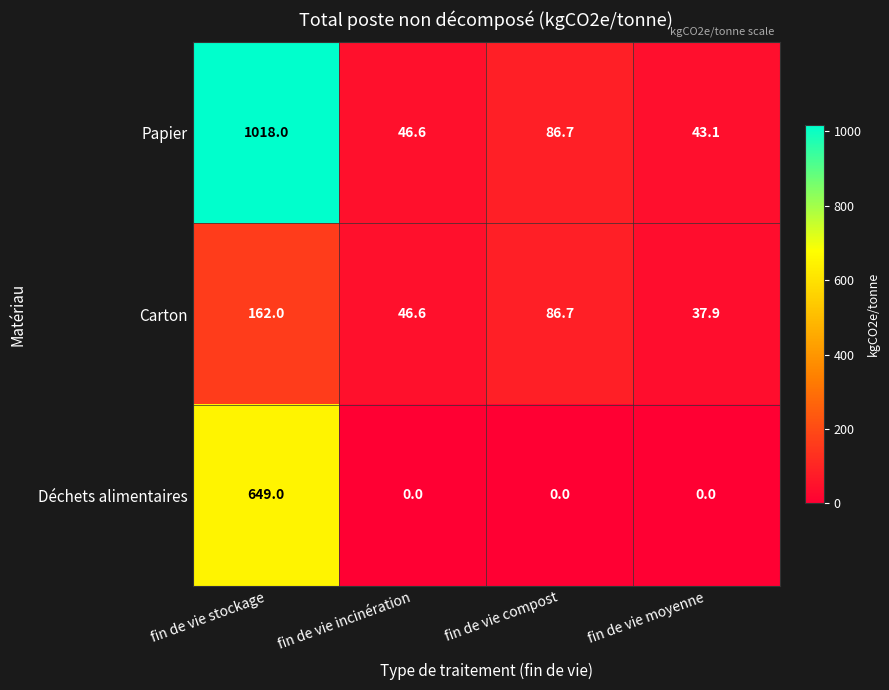

Which category has the lowest value in the Papier series?

fin de vie moyenne